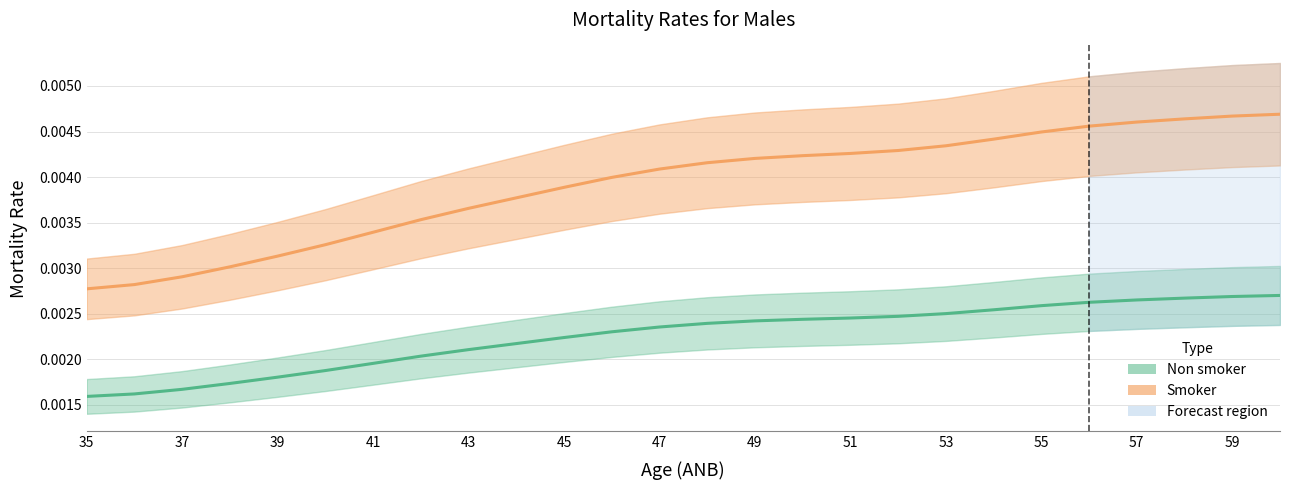

Rank the series by their average value, from highest to lowest.

Smoker, Non smoker